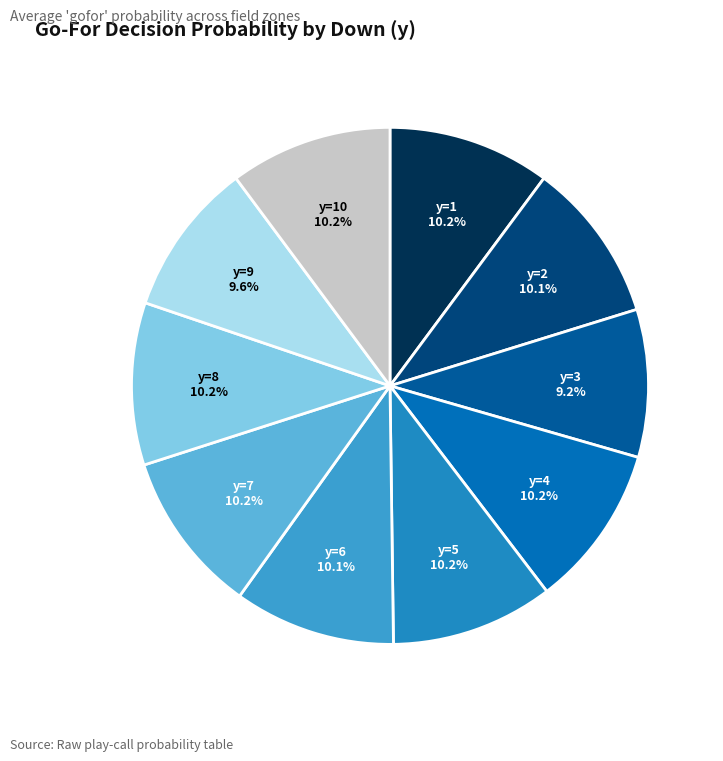

To the nearest percent, what portion does y=1 represent?

10%